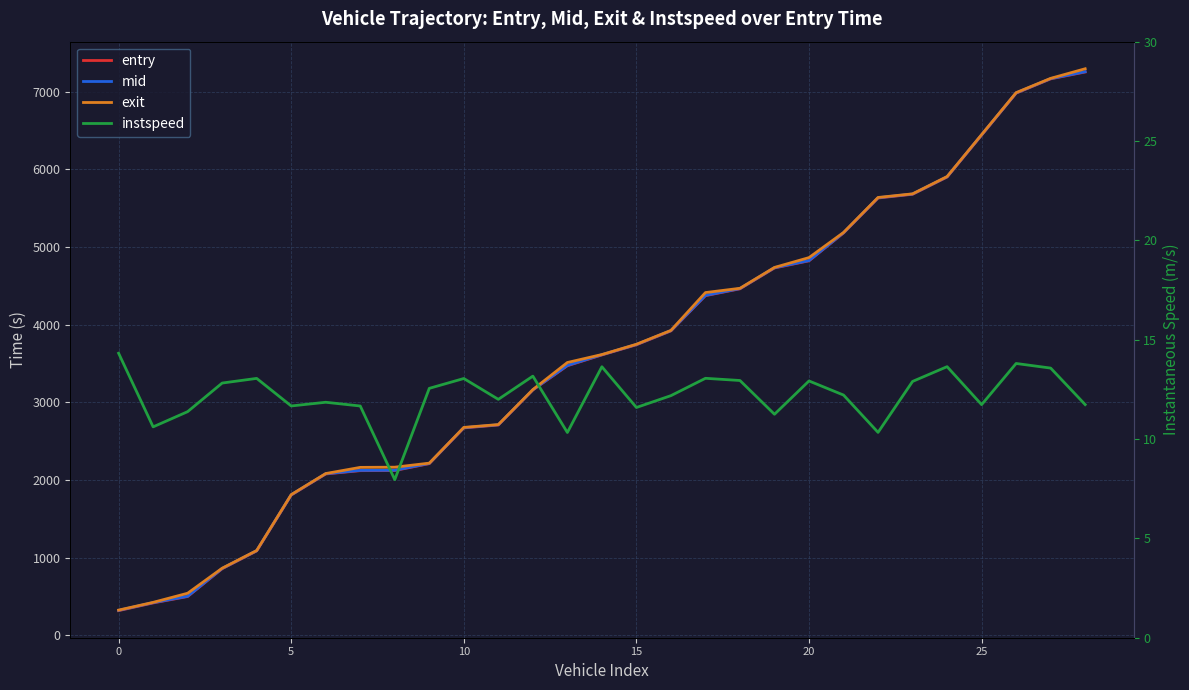

Rank the series at 12 from highest to lowest value.

exit, mid, entry, instspeed